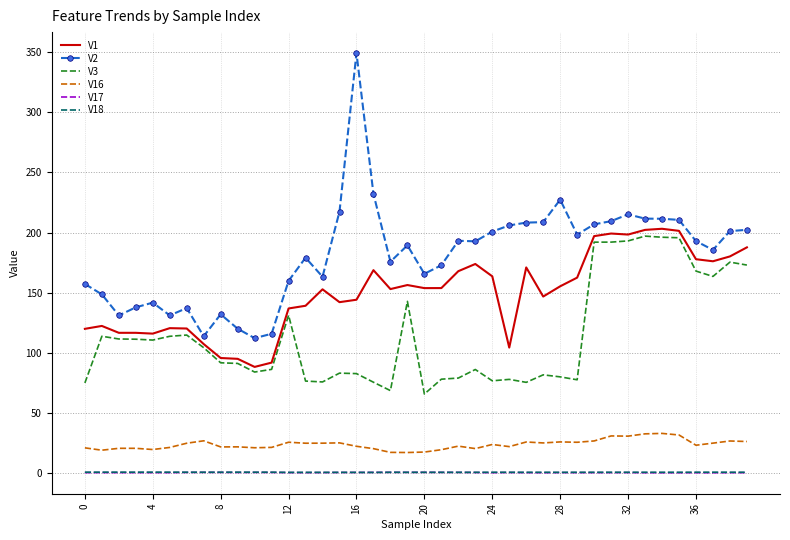

What is the highest value of the V3 series?

197.1